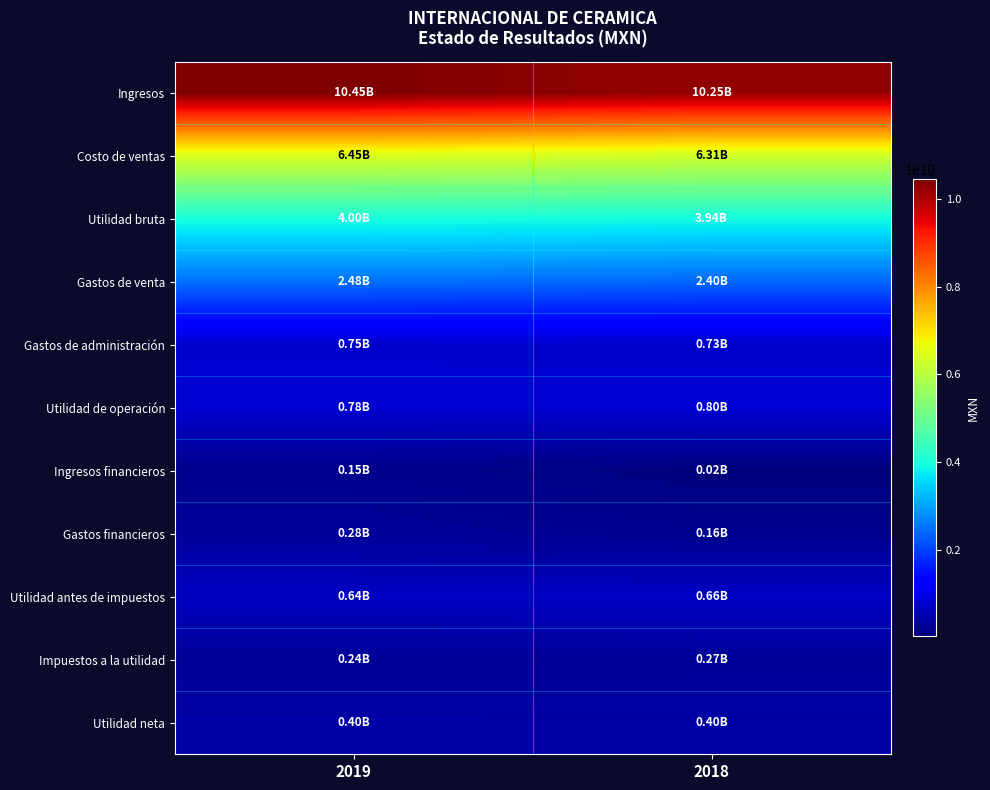

Which series has the largest total across all categories?

Ingresos